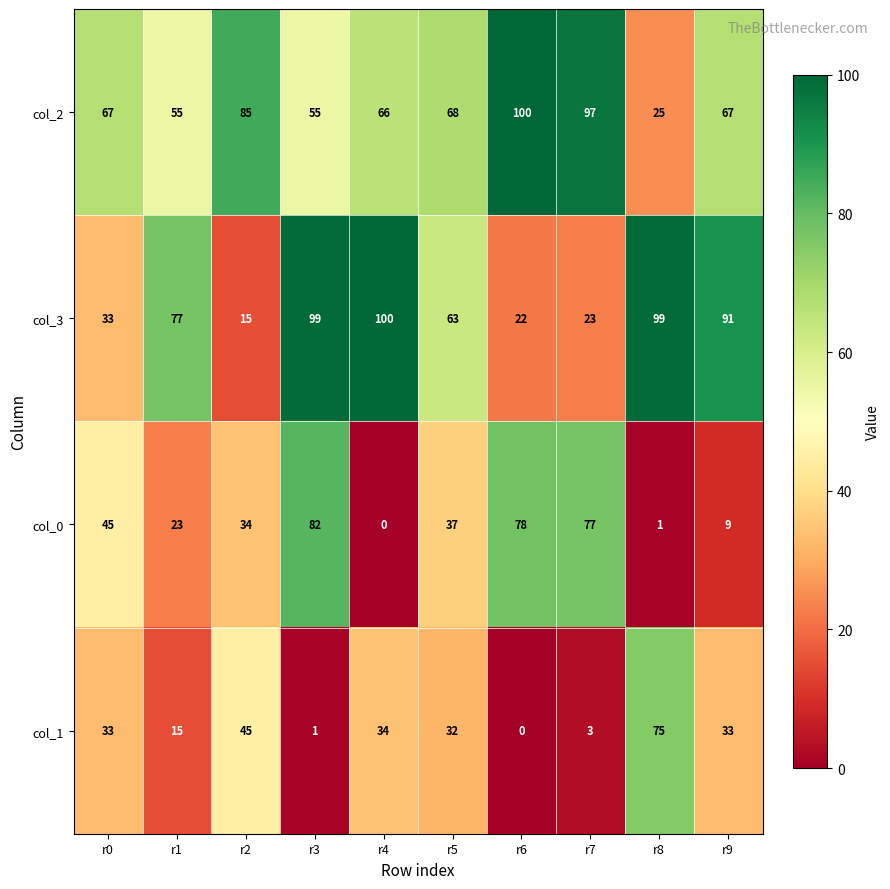

Where is col_2 nearest to the value 62?

r4